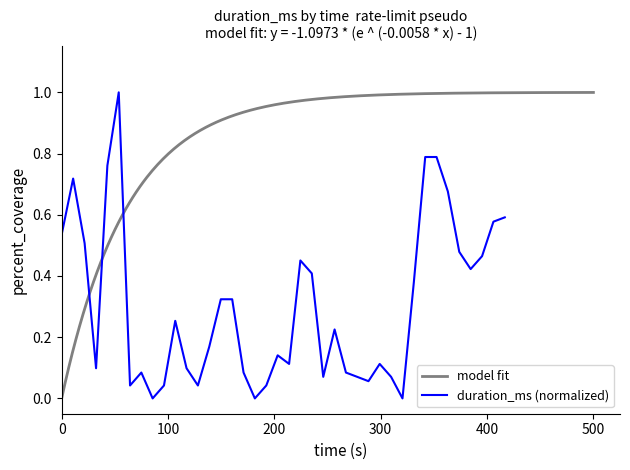

What is the average value?

0.3